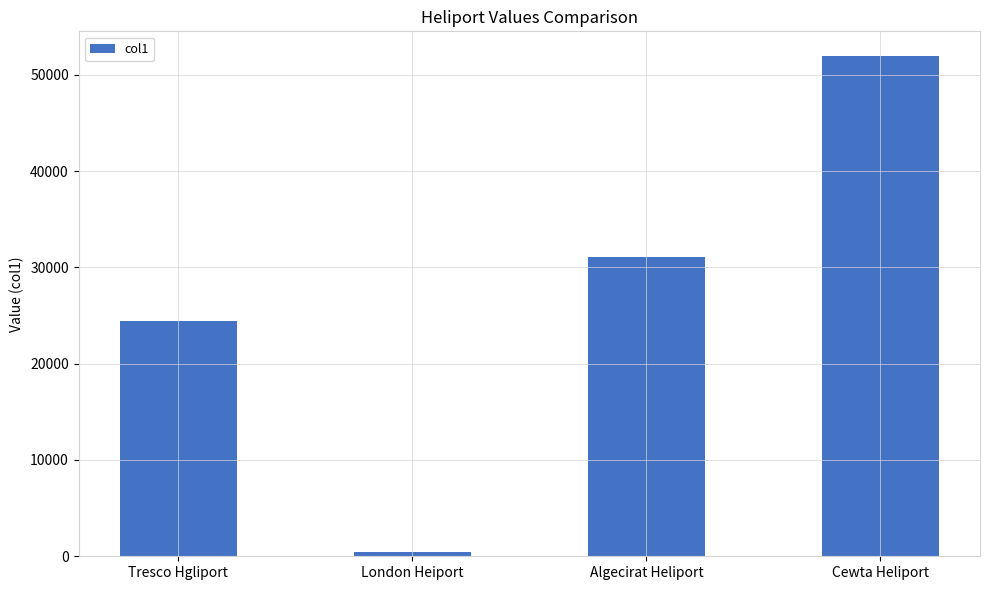

How many distinct data groups are displayed?

1